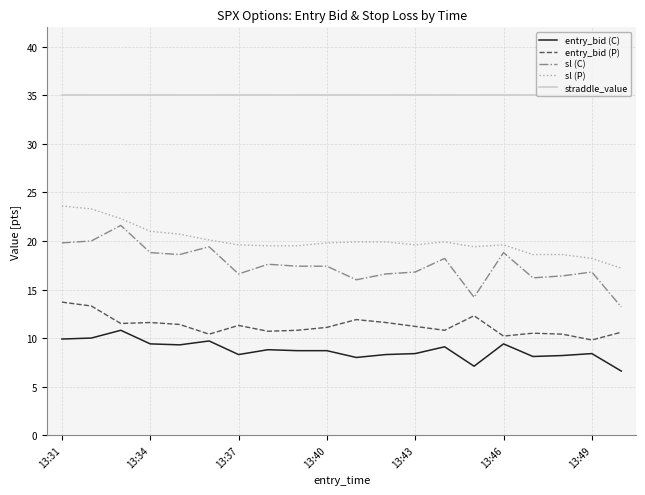

What is the maximum value shown in the chart?

35.0